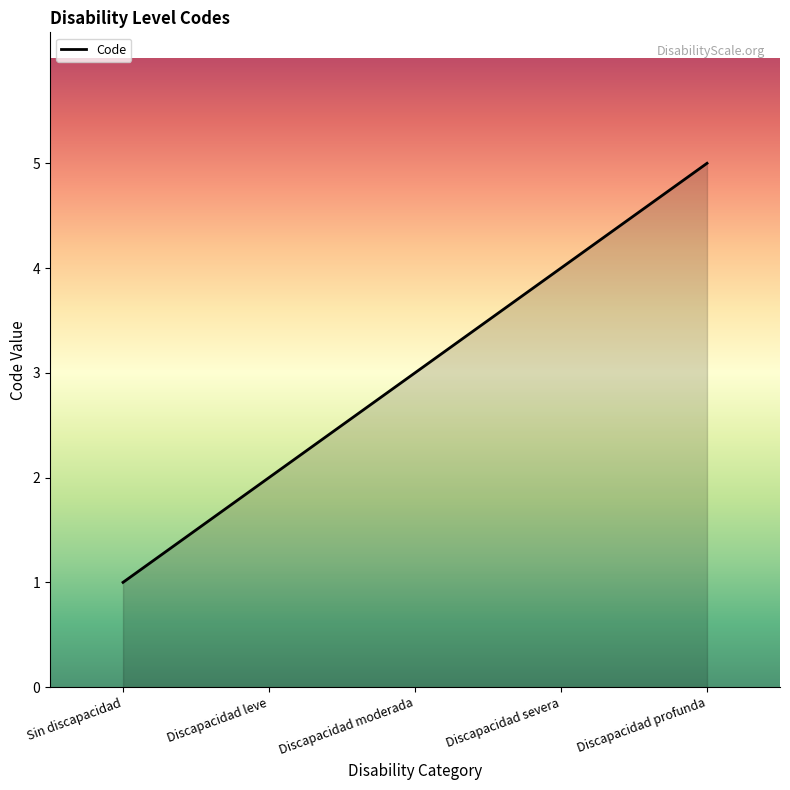

At which category does the chart reach its minimum across all series?

Sin discapacidad